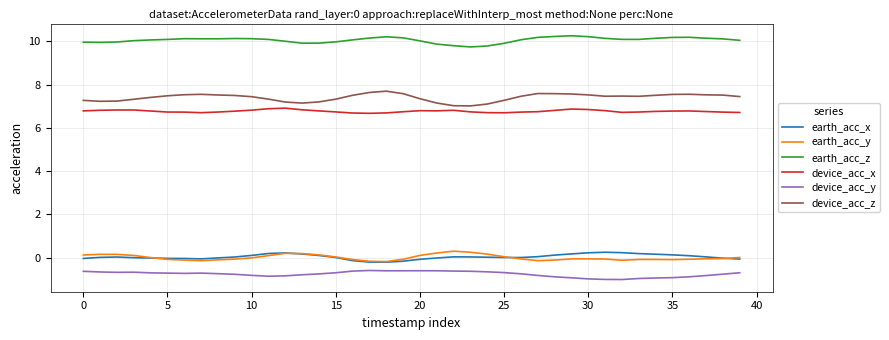

True or false: earth_acc_z and device_acc_y cross at least once.

False